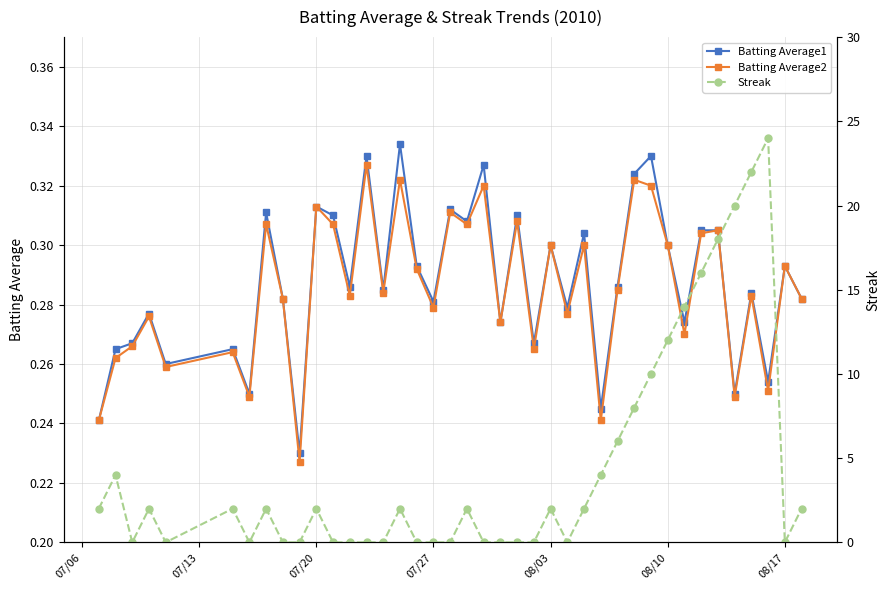

Which series has the largest total across all categories?

Streak